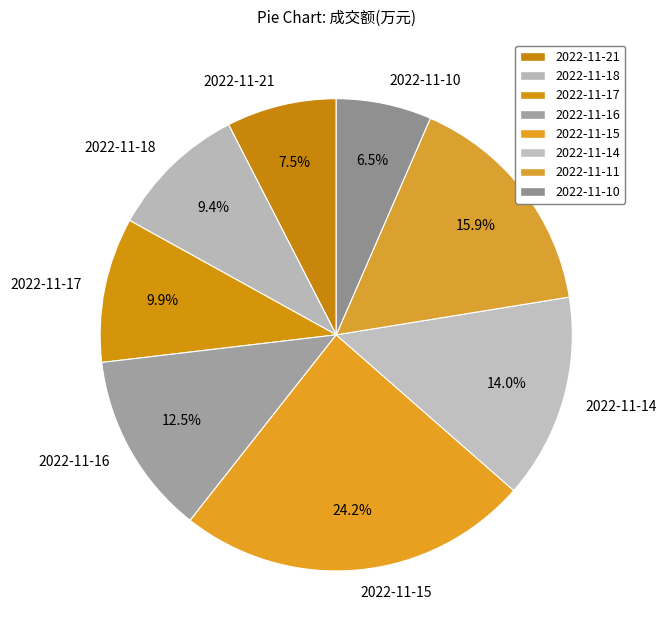

Between 2022-11-17 and 2022-11-11, which is larger?

2022-11-11